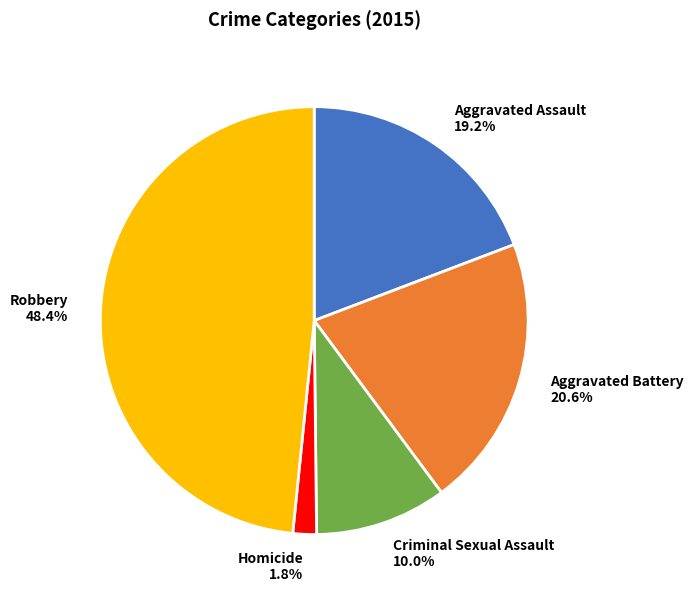

Approximately how many times larger is the value at Robbery compared to Aggravated Battery?

2.3